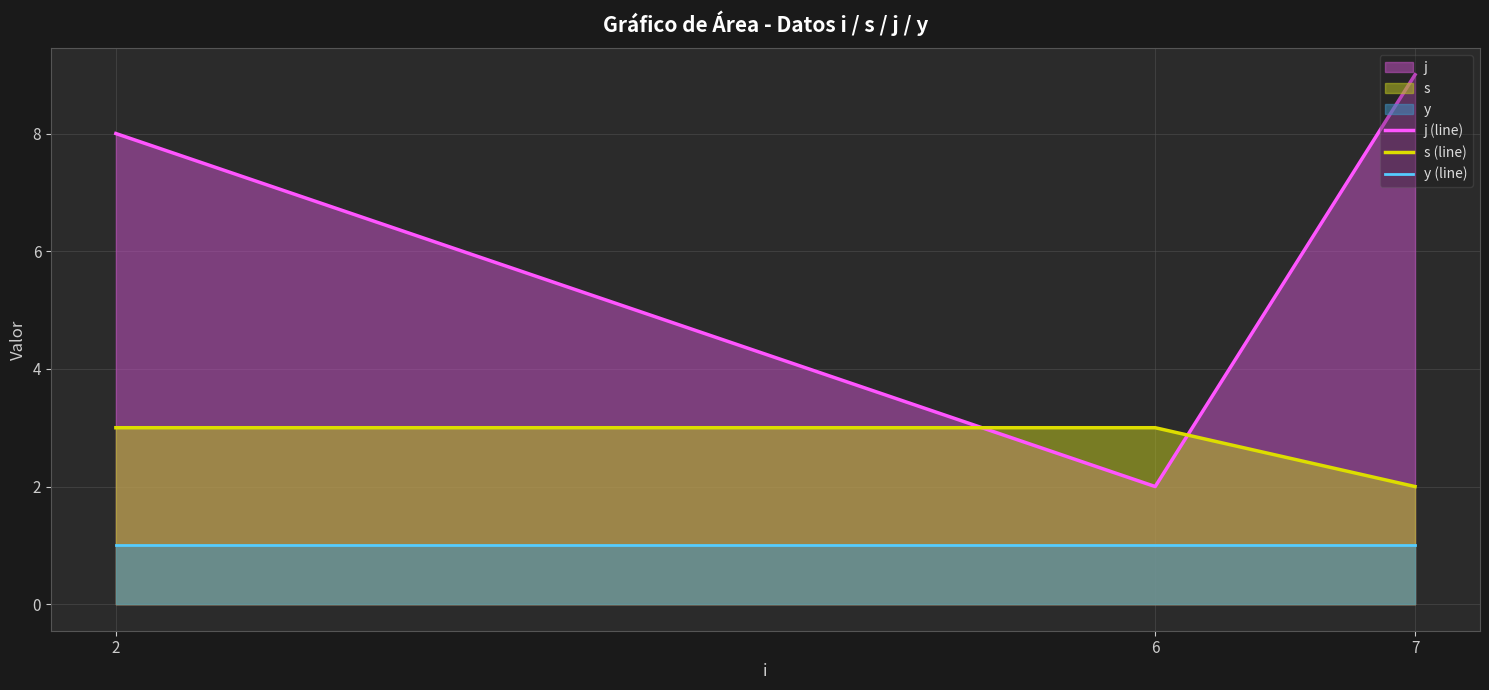

What is the total value across all series at 6?

6